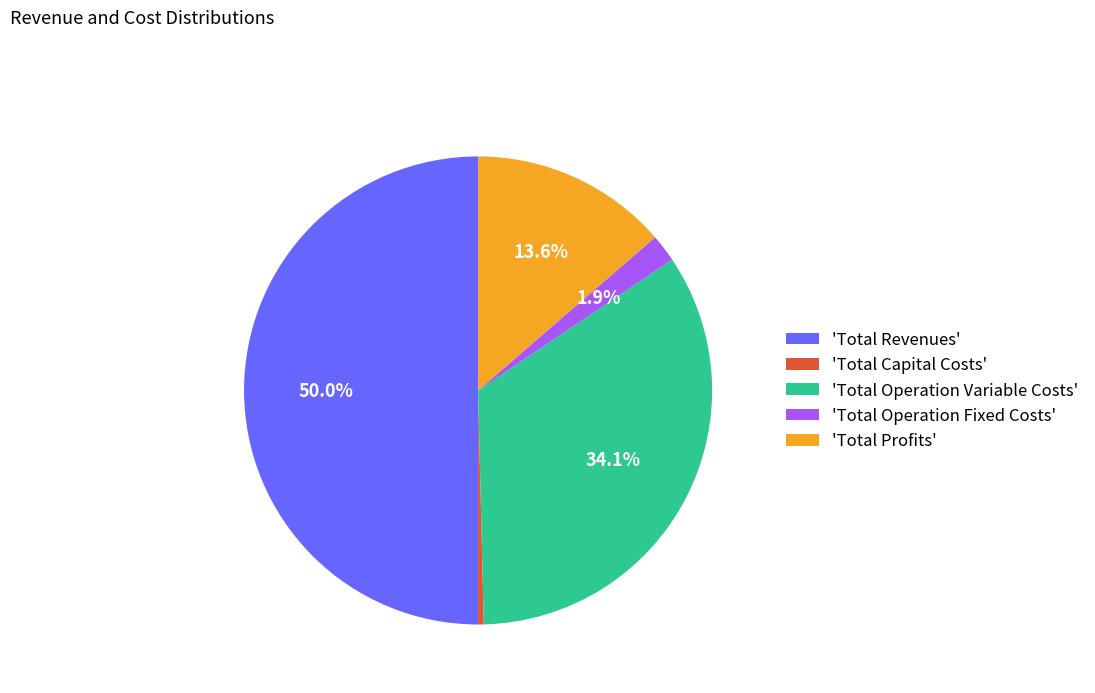

What is the ratio of the value at 'Total Operation Variable Costs' to the value at 'Total Profits'?

2.5